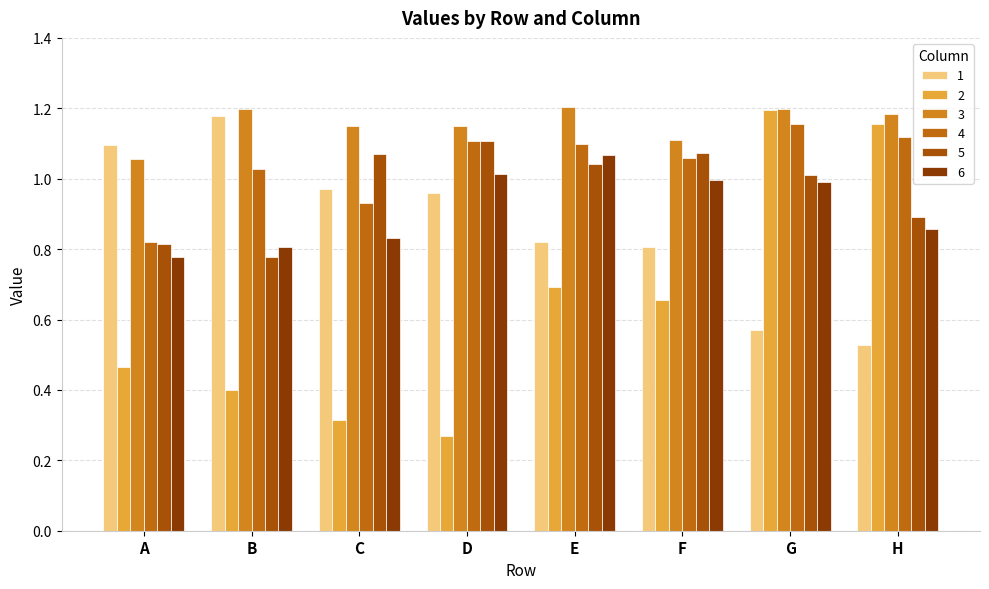

Which series has the widest spread of values?

2